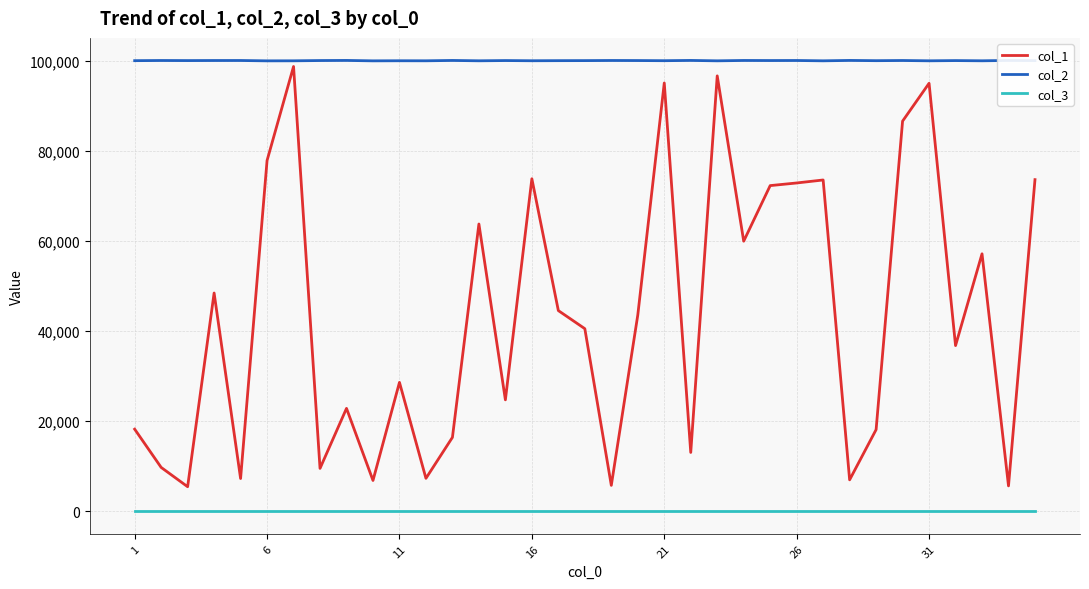

Which series has the largest total across all categories?

col_2